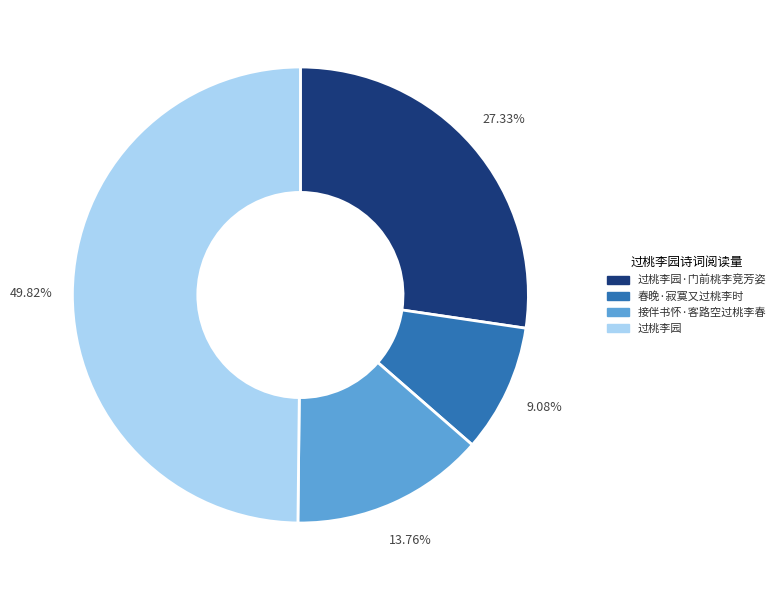

Count the number of slices in the pie.

4